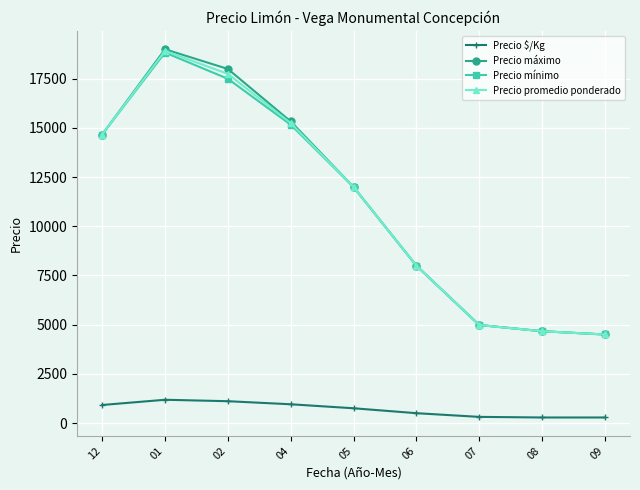

Does the chart display data point markers on the line(s)?

Yes